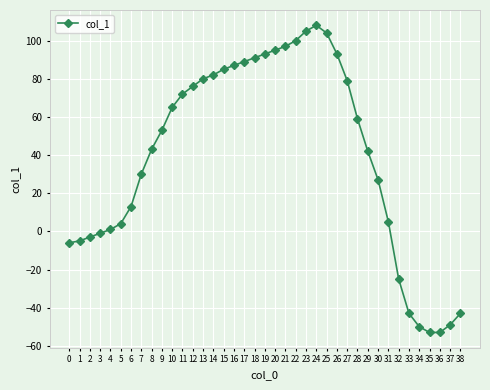

What is the minimum value shown in the chart?

-53